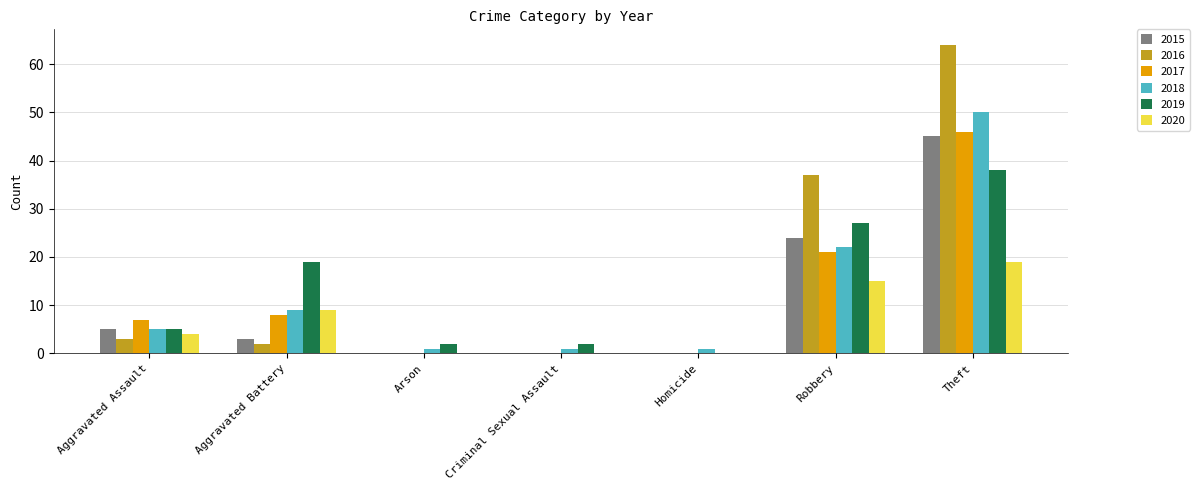

Reading left to right, what are all the values shown in this chart?

2015: Aggravated Assault=5	Aggravated Battery=3	Arson=0	Criminal Sexual Assault=0	Homicide=0	Robbery=24	Theft=45
2016: Aggravated Assault=3	Aggravated Battery=2	Arson=0	Criminal Sexual Assault=0	Homicide=0	Robbery=37	Theft=64
2017: Aggravated Assault=7	Aggravated Battery=8	Arson=0	Criminal Sexual Assault=0	Homicide=0	Robbery=21	Theft=46
2018: Aggravated Assault=5	Aggravated Battery=9	Arson=1	Criminal Sexual Assault=1	Homicide=1	Robbery=22	Theft=50
2019: Aggravated Assault=5	Aggravated Battery=19	Arson=2	Criminal Sexual Assault=2	Homicide=0	Robbery=27	Theft=38
2020: Aggravated Assault=4	Aggravated Battery=9	Arson=0	Criminal Sexual Assault=0	Homicide=0	Robbery=15	Theft=19